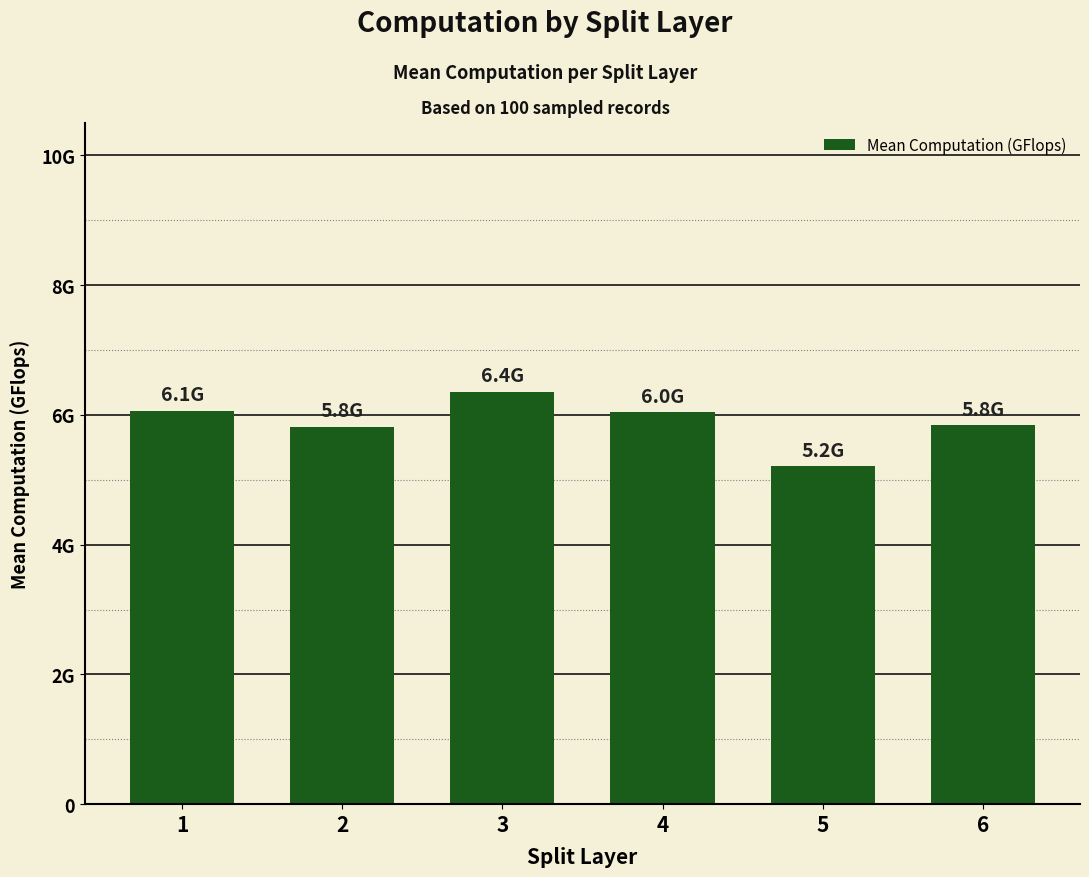

Approximately how many times larger is the value at 1 compared to 5?

1.2